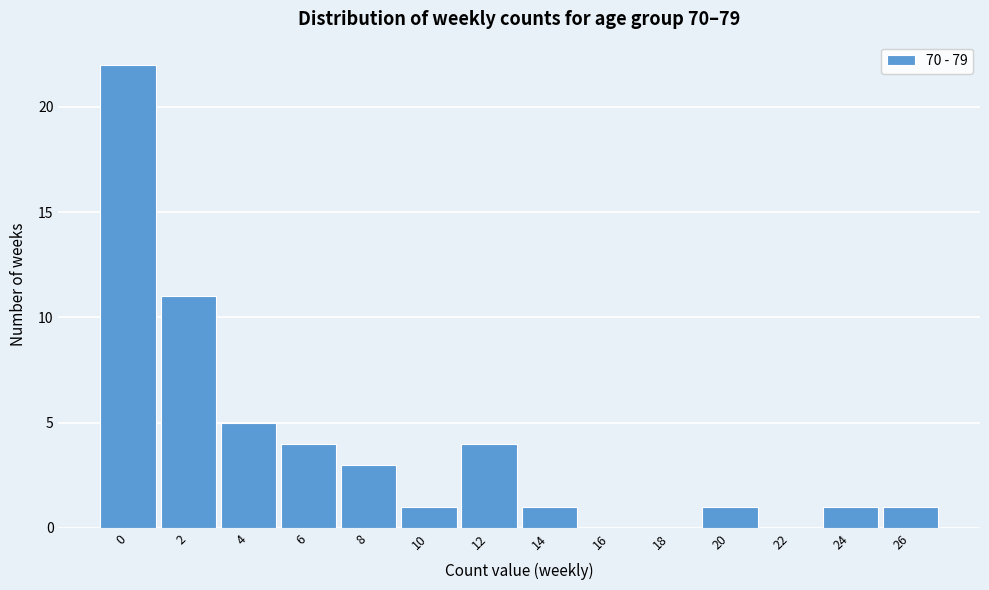

Reading left to right, list all the values displayed in this chart.

0=22	2=11	4=5	6=4	8=3	10=1	12=4	14=1	16=0	18=0	20=1	22=0	24=1	26=1